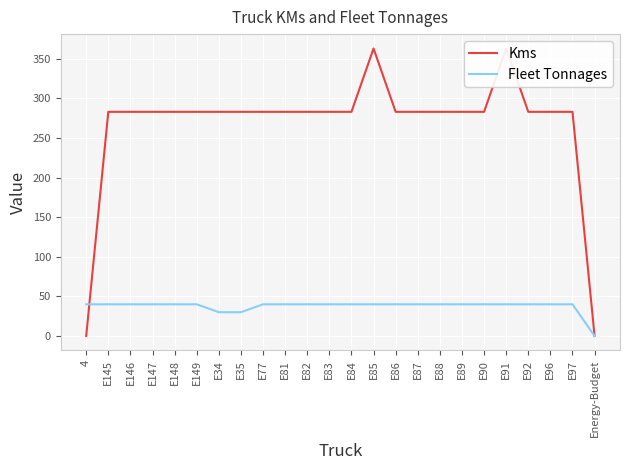

What is the total value across all series at E85?

403